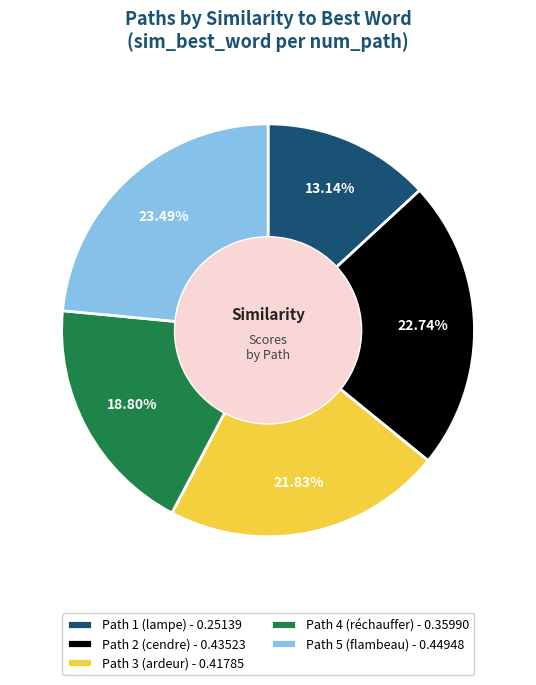

How many segments does this pie chart have?

5